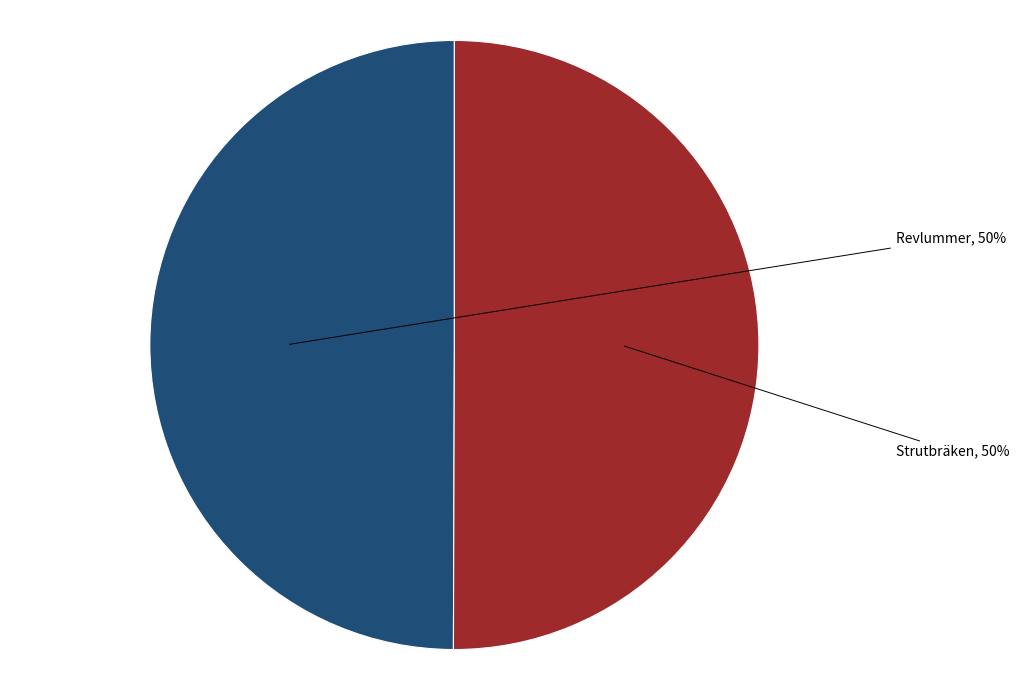

To the nearest percent, what is the average slice percentage?

50%